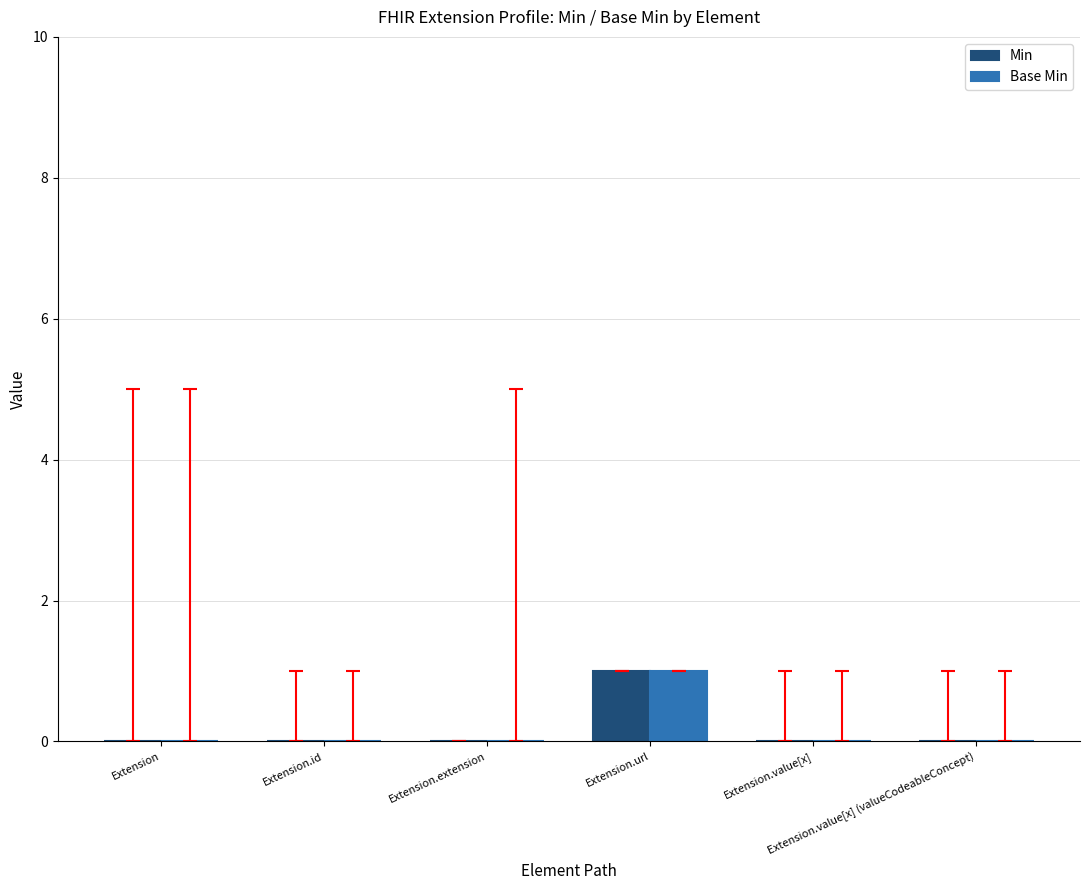

How many groups of bars are there?

6